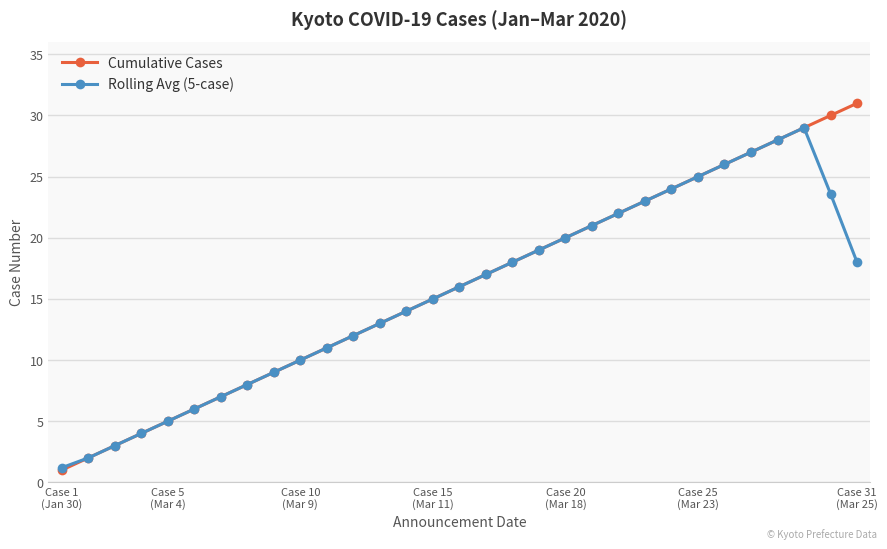

How many interior local peaks does the Rolling Avg (5-case) series have?

1